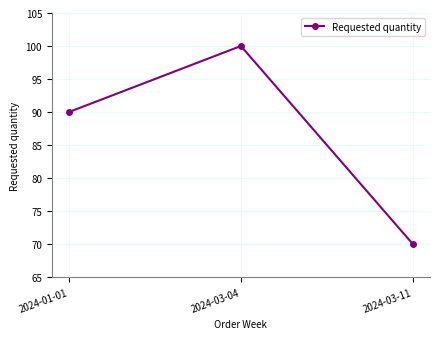

At which label is the value closest to 85?

2024-01-01